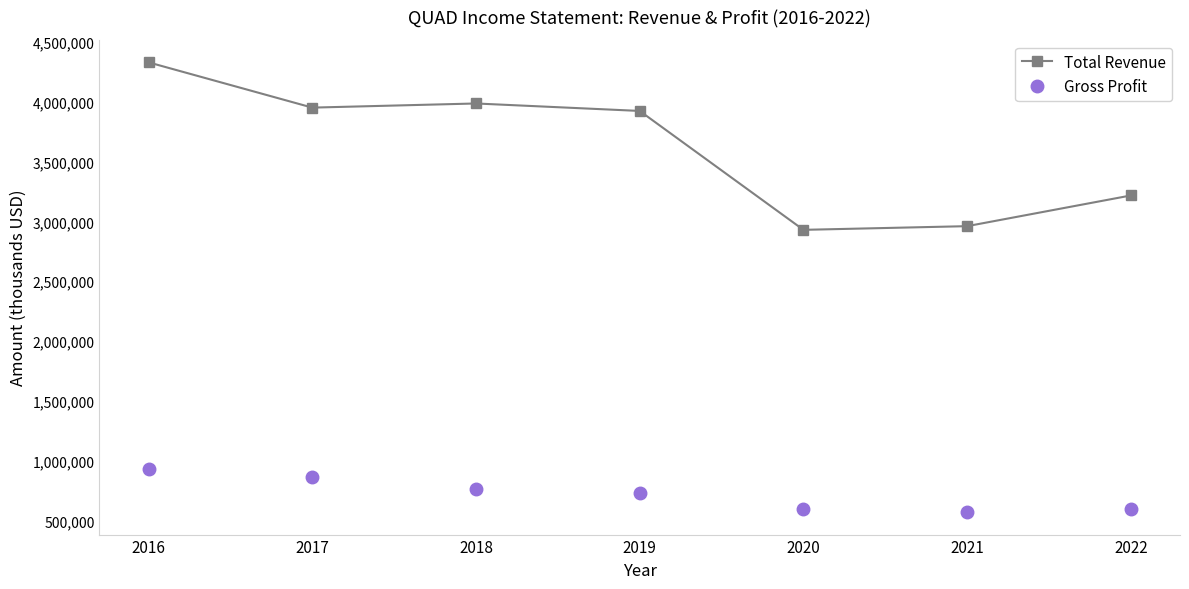

Where is Total Revenue nearest to the value 3629550?

2019